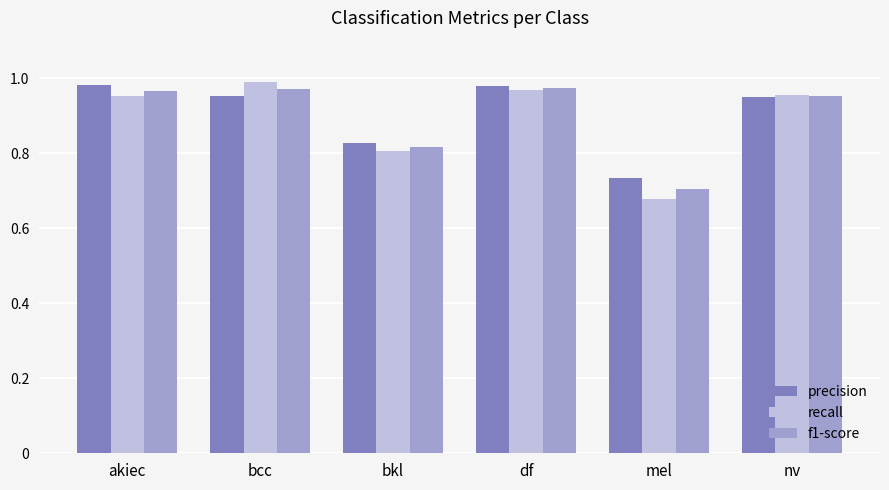

What is the average value of the precision series?

0.9